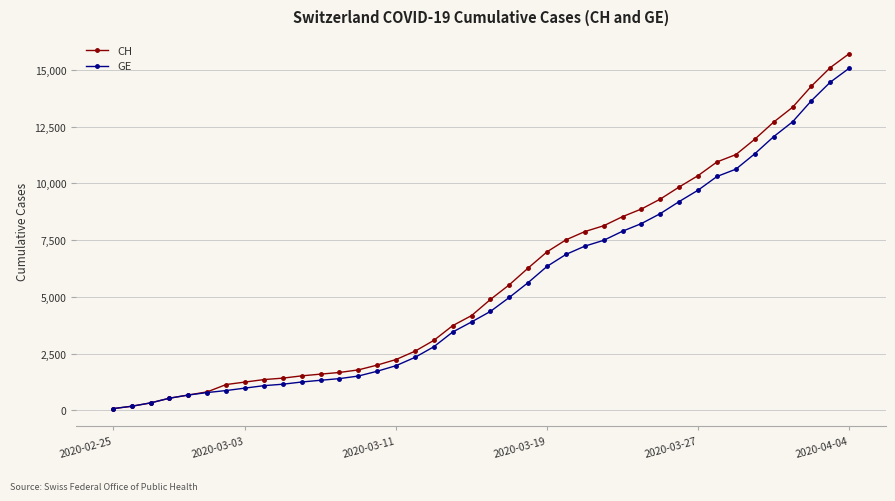

What is the greatest value displayed?

15719